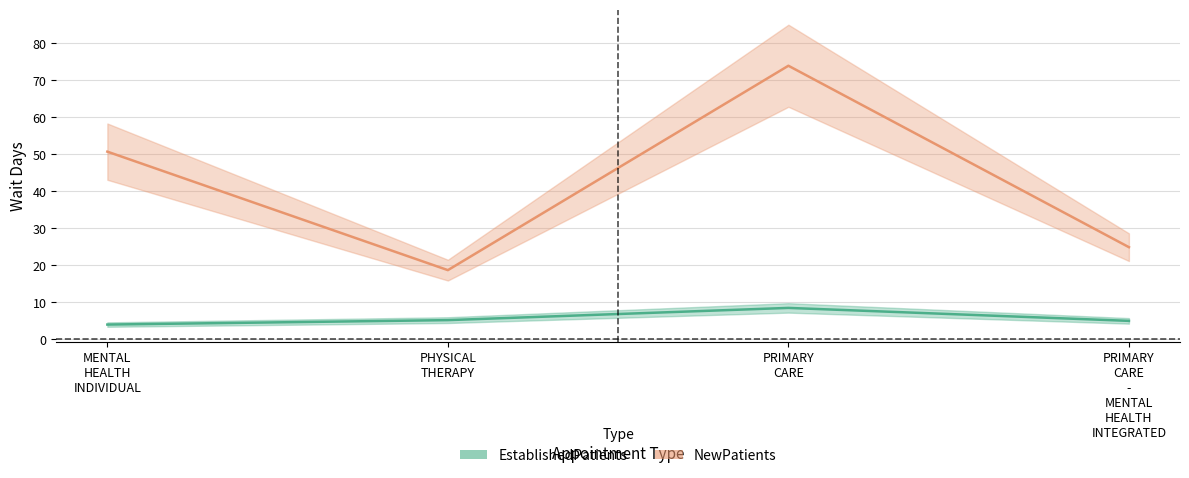

What is the smallest value displayed?

4.0